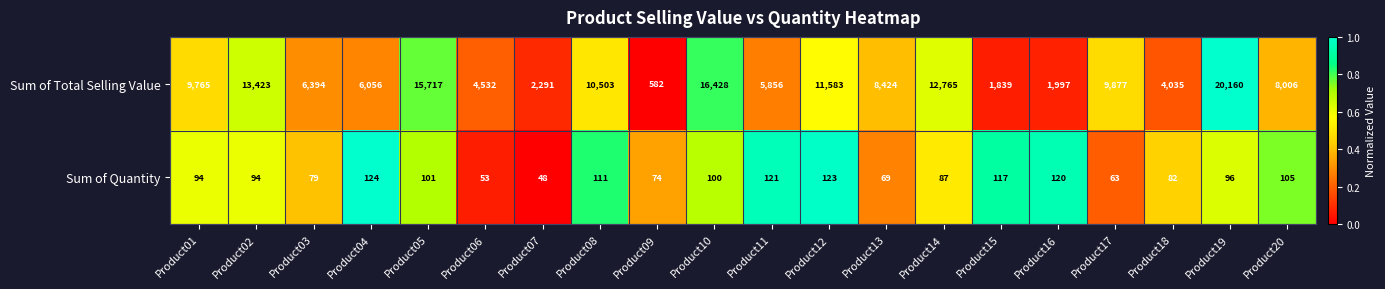

What is the spread (max minus min) of values at Product07?

2243